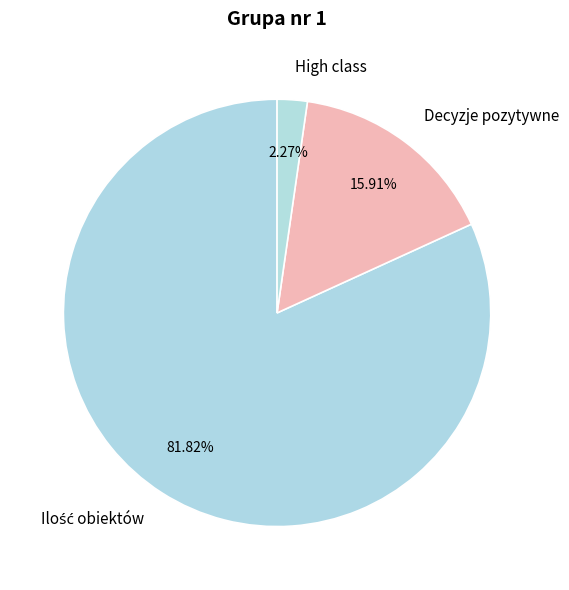

Count the number of slices in the pie.

3